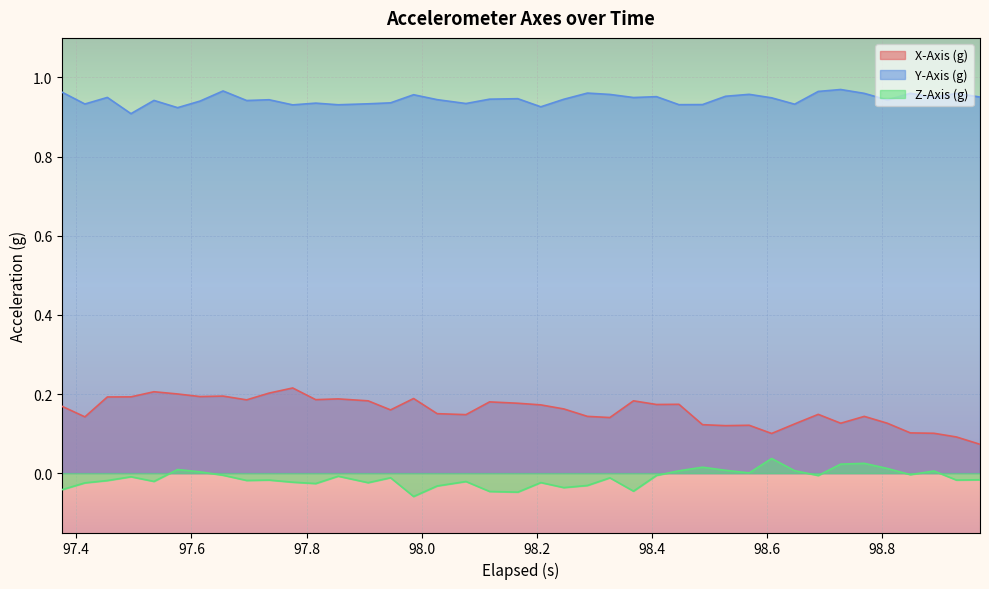

List the series in order of their peak value, lowest first.

Z-Axis (g), X-Axis (g), Y-Axis (g)